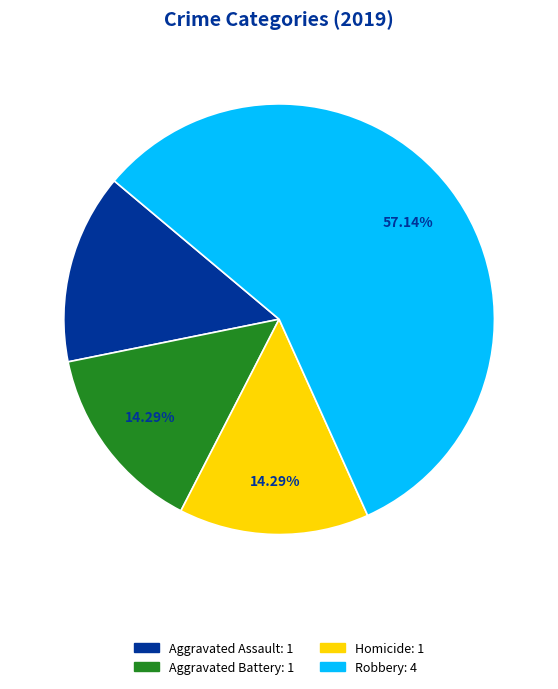

Is there any slice that represents more than half of the pie?

Yes